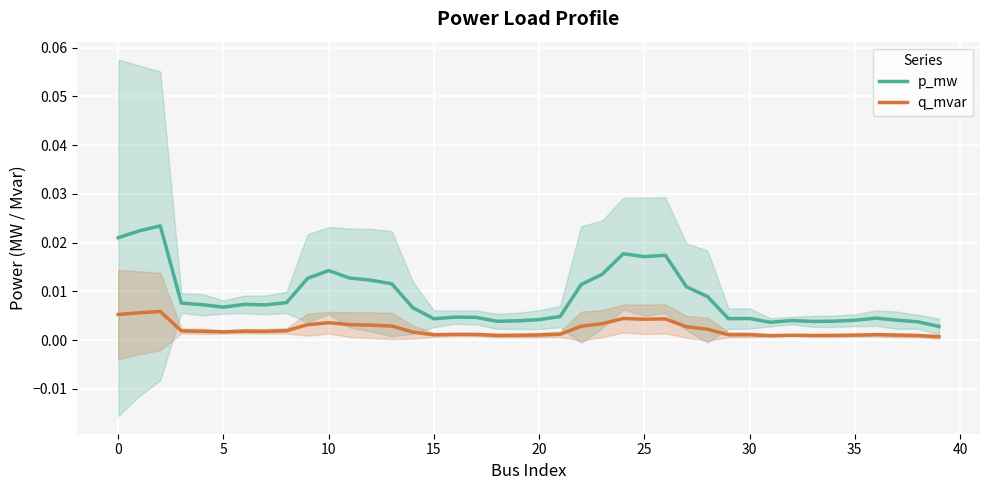

True or false: q_mvar and p_mw cross at least once.

False